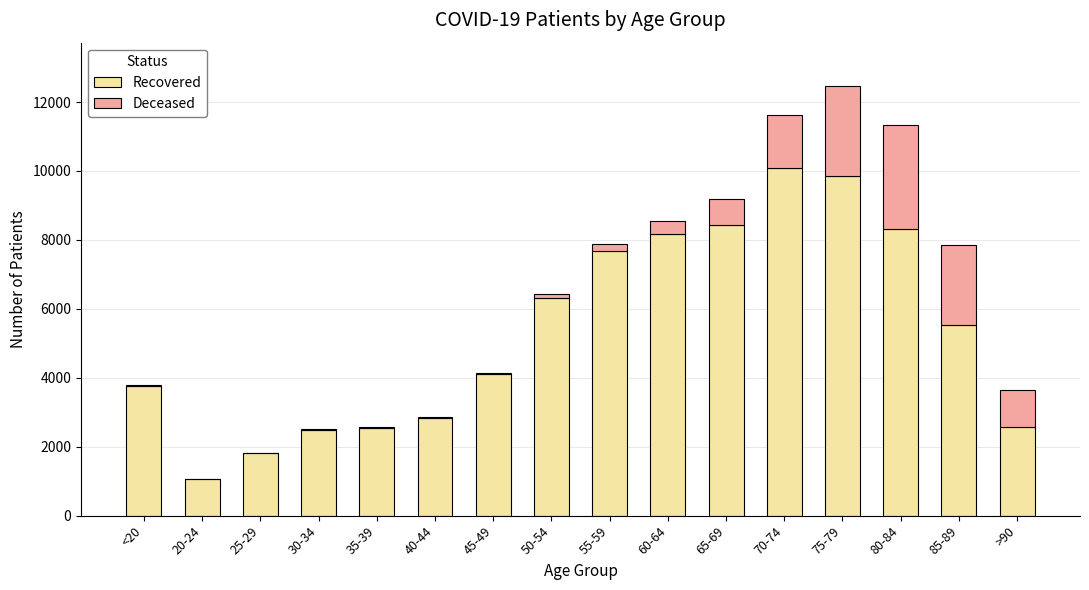

What is the maximum value for Recovered?

10077